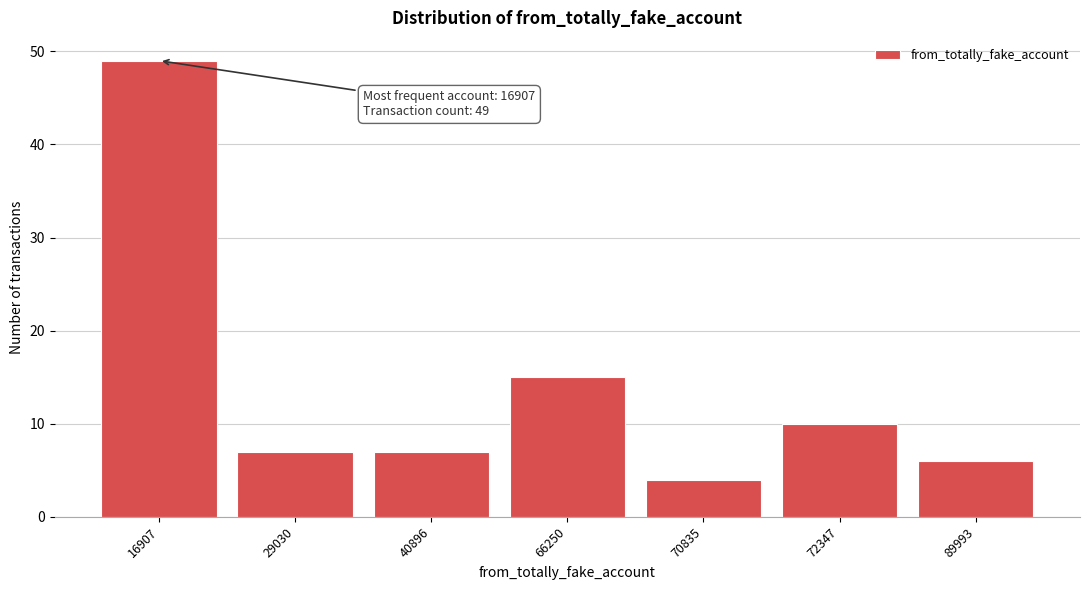

Reading right to left, list all the values displayed in this chart.

6	10	4	15	7	7	49